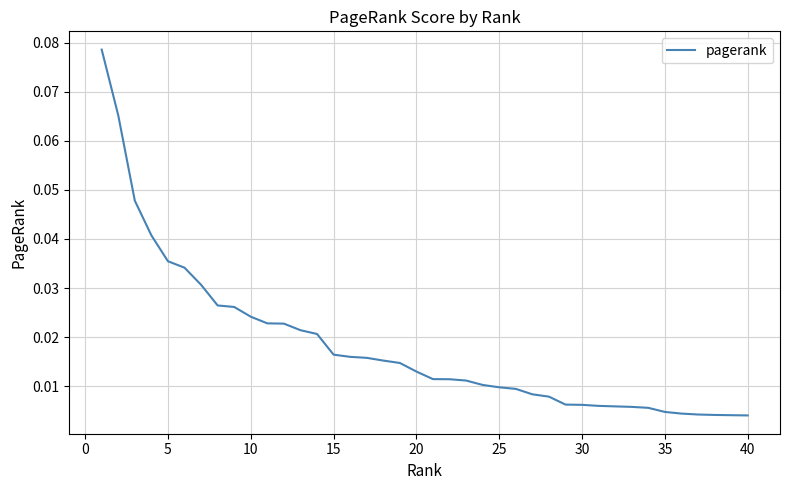

How many lines are shown in the chart?

1